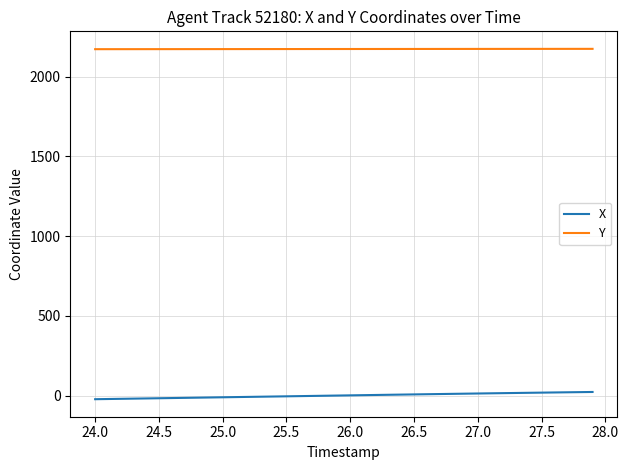

True or false: X and Y cross at least once.

False